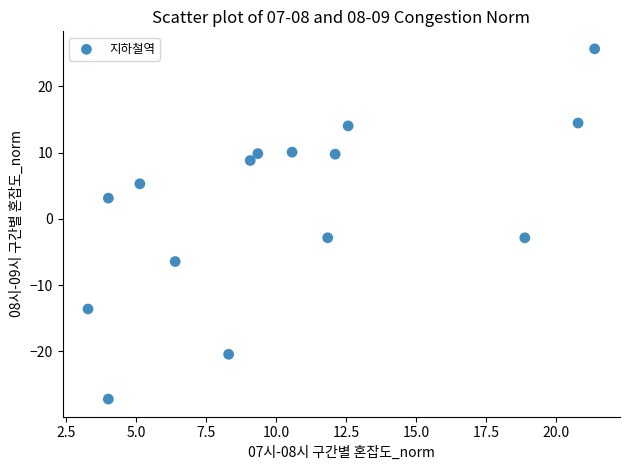

What is the range of Y values (max minus min)?

52.9